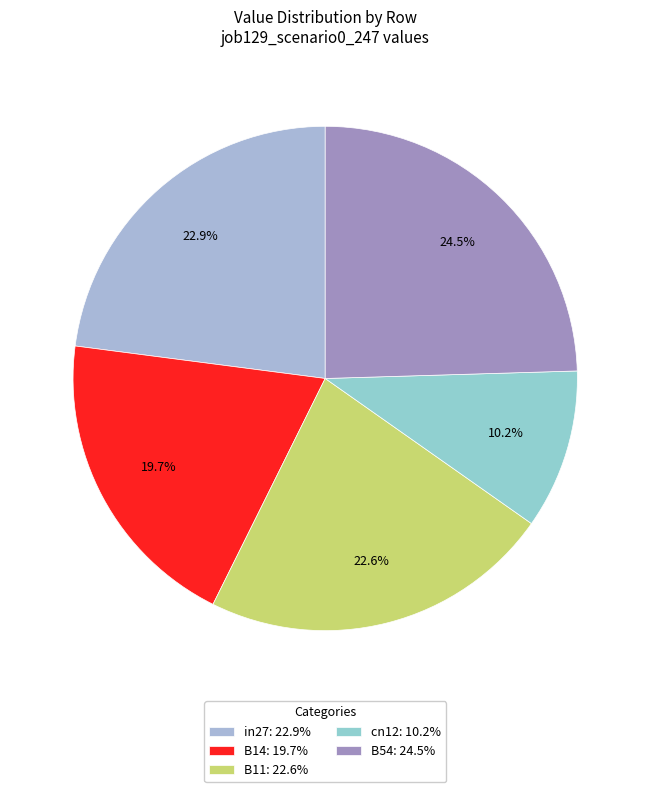

Is B54 the majority of the pie?

No